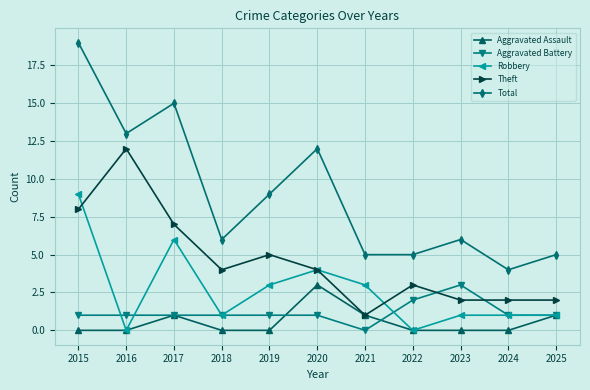

Rank the series at 2019 from highest to lowest value.

Total, Theft, Robbery, Aggravated Battery, Aggravated Assault